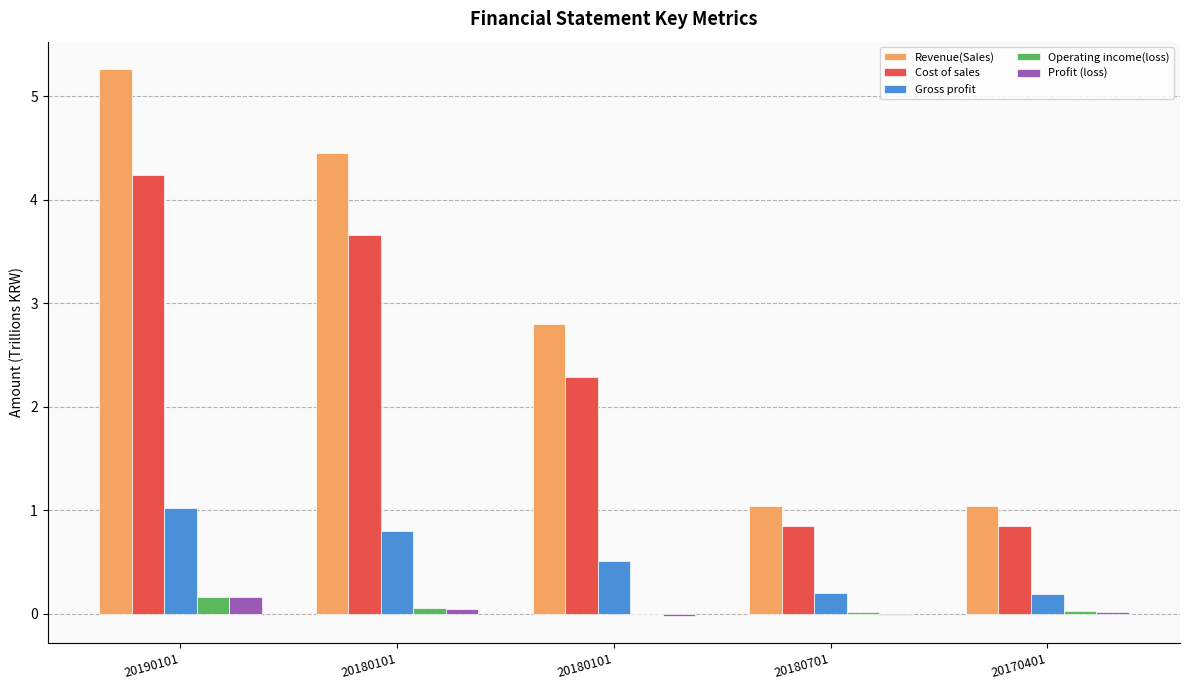

What is the total value across all series at 20190101?

10.9